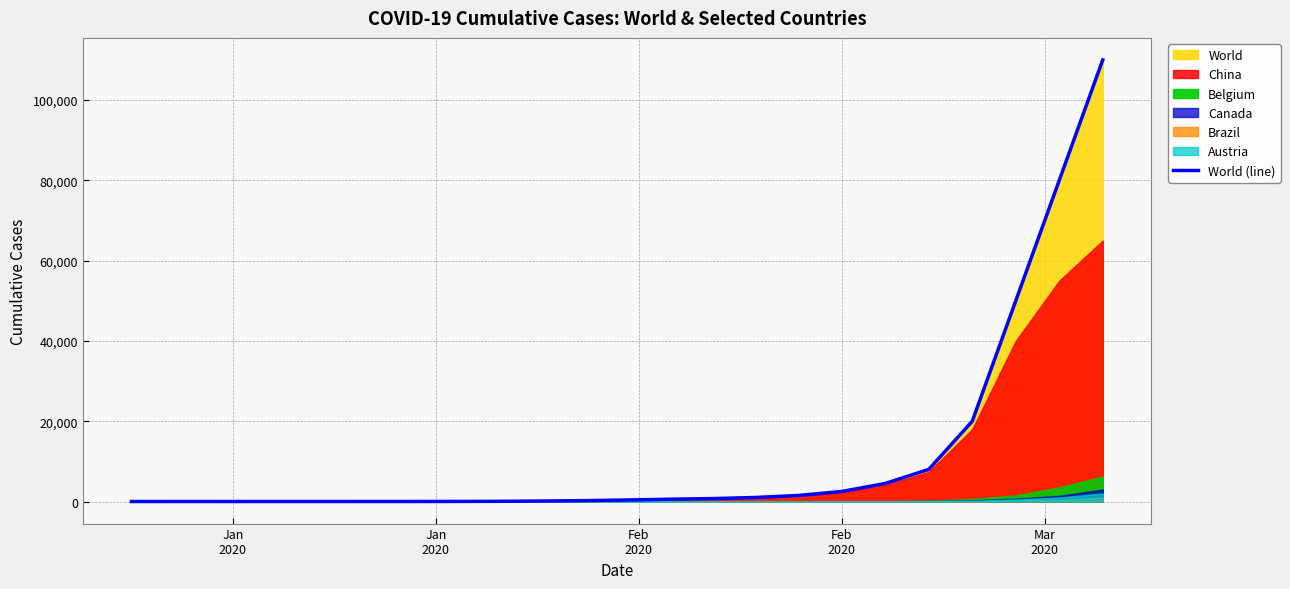

What is the highest value of the World (line) series?

110000